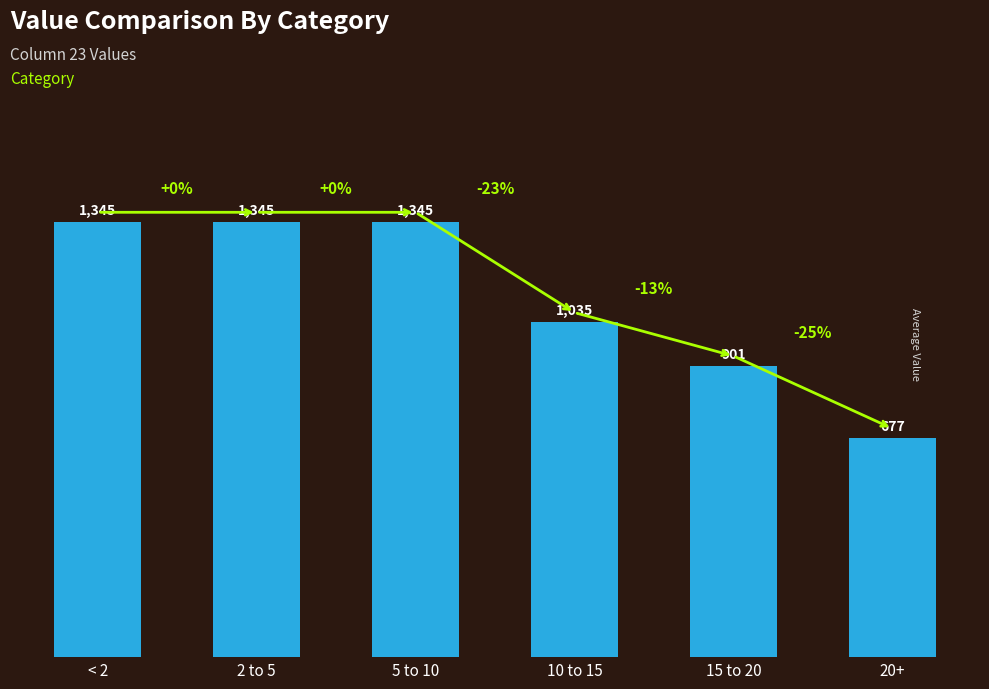

Which category has the lowest value across all series?

20+